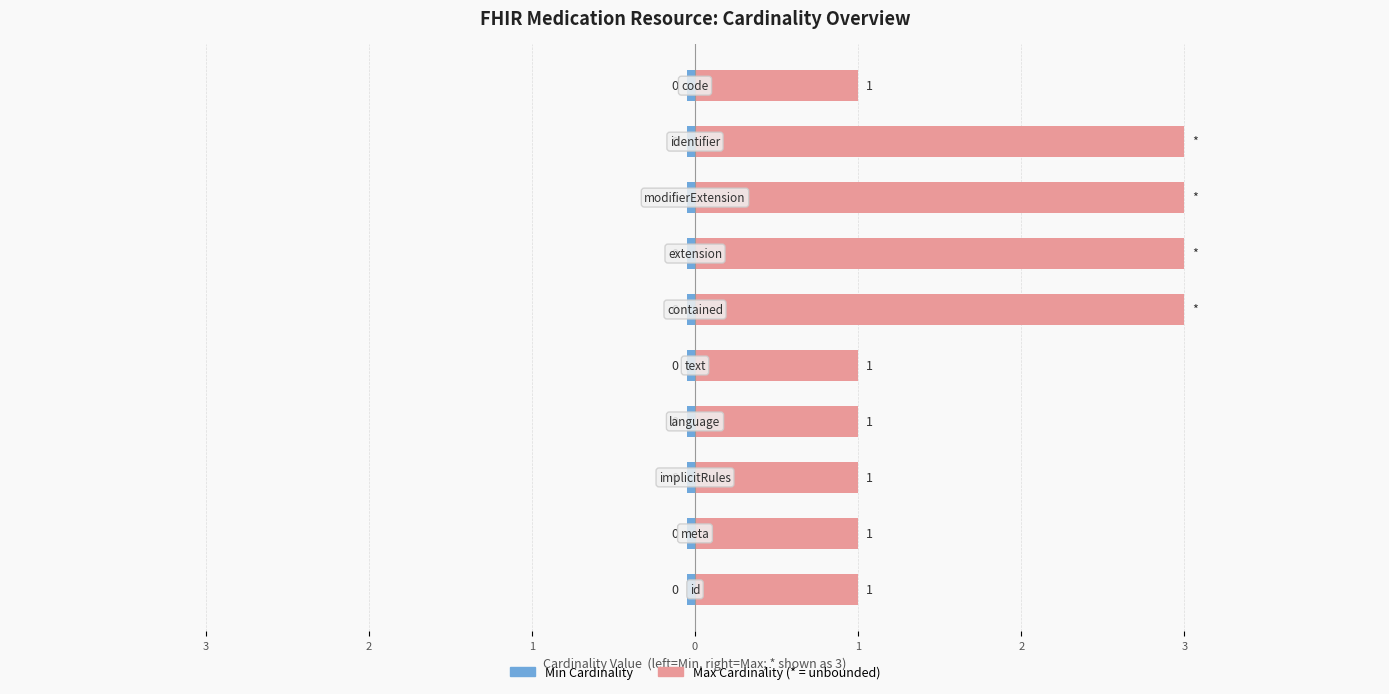

Which label corresponds to the smallest value in the chart?

Medication.id